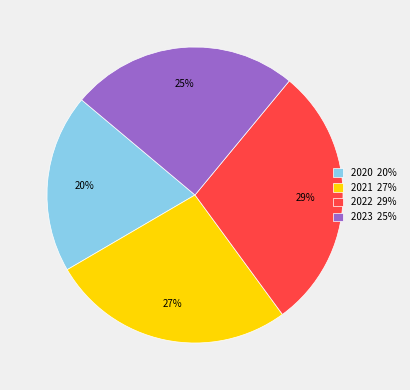

To the nearest percent, what portion does 2020 20% represent?

20%